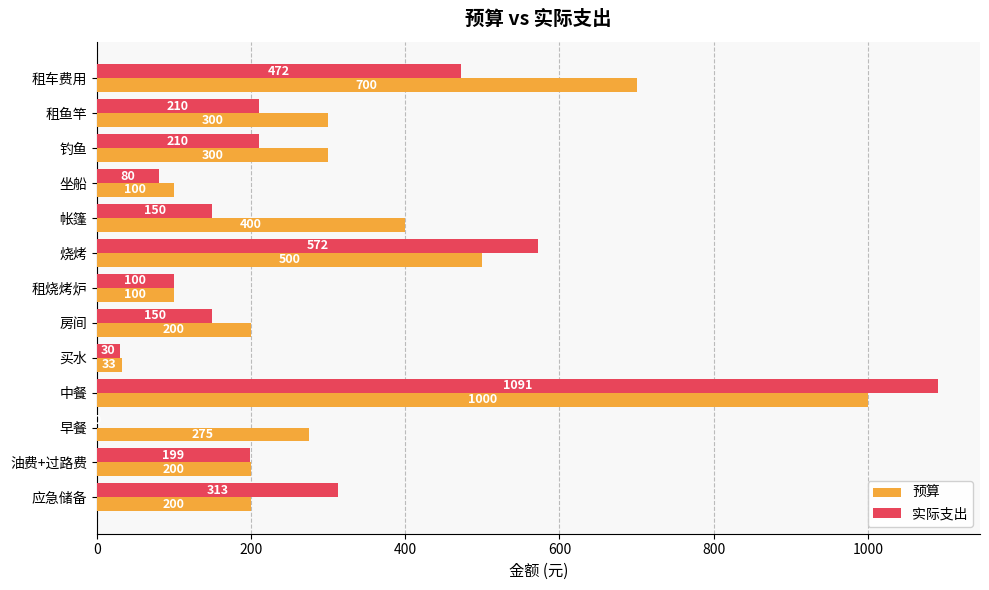

Which series has the largest total across all categories?

预算